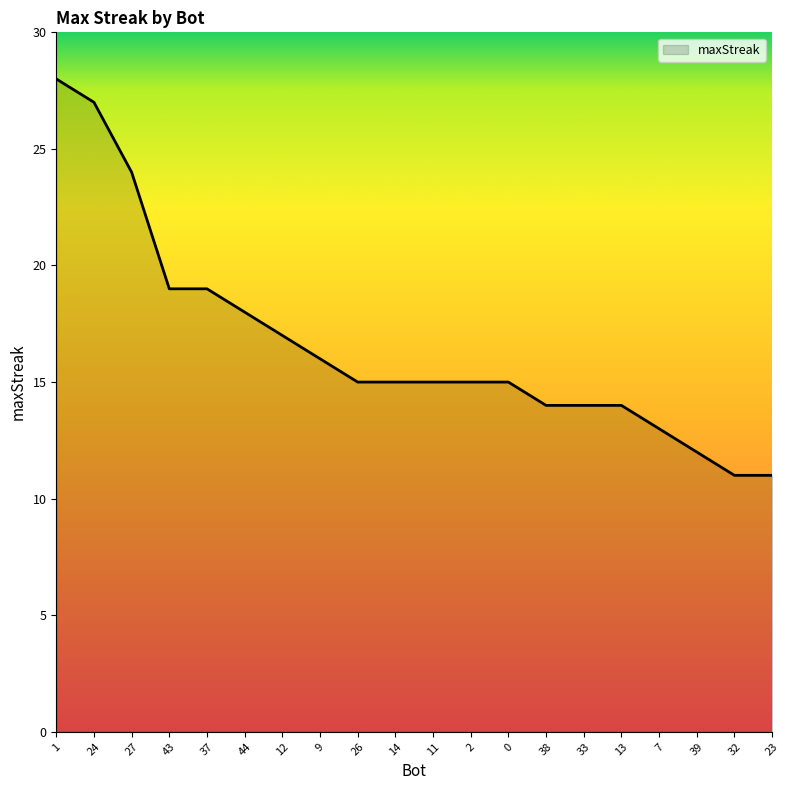

Read the value at 9.

16